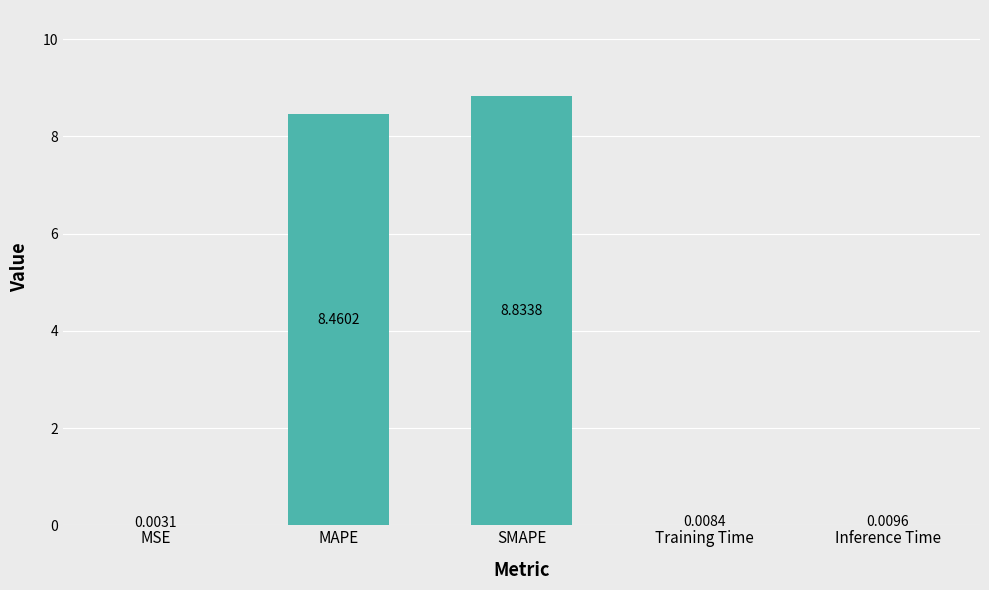

What is the average value?

3.5